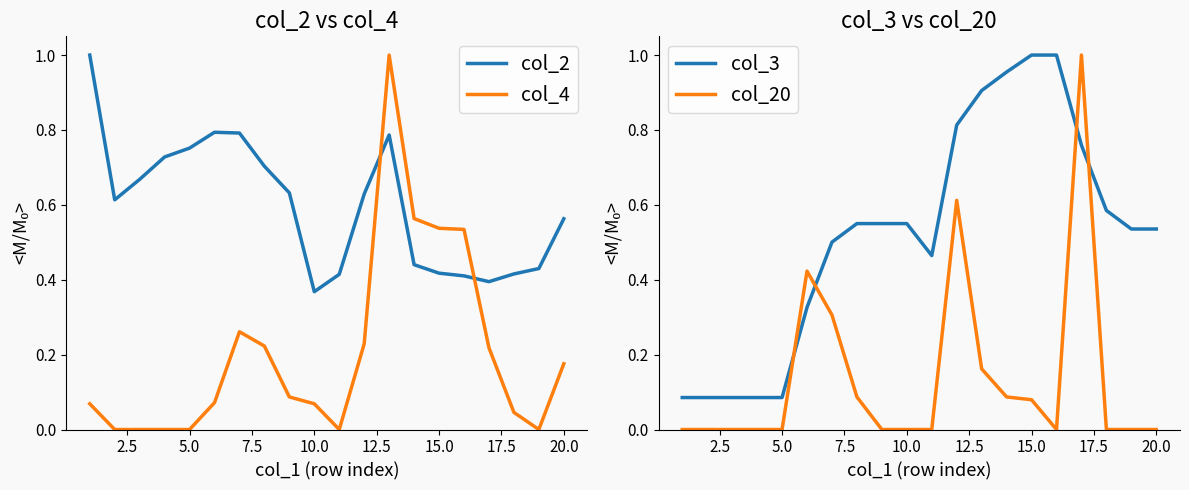

At which label does col_2 reach its minimum?

10.0